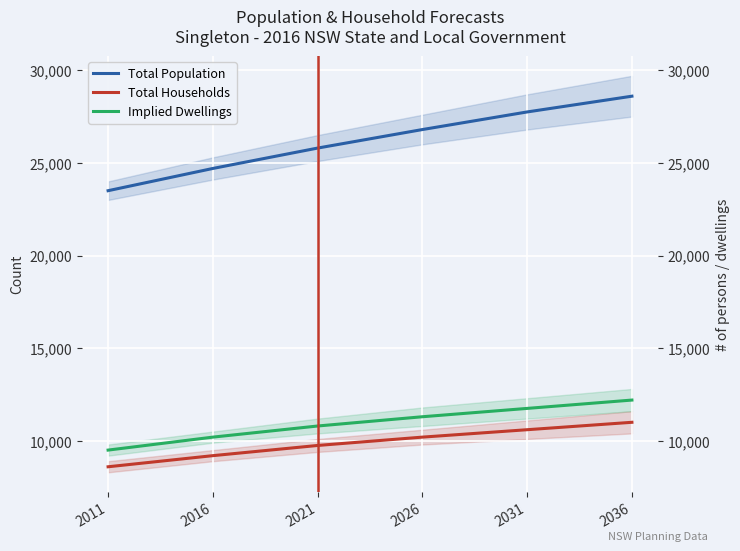

What is the greatest value displayed?

28600